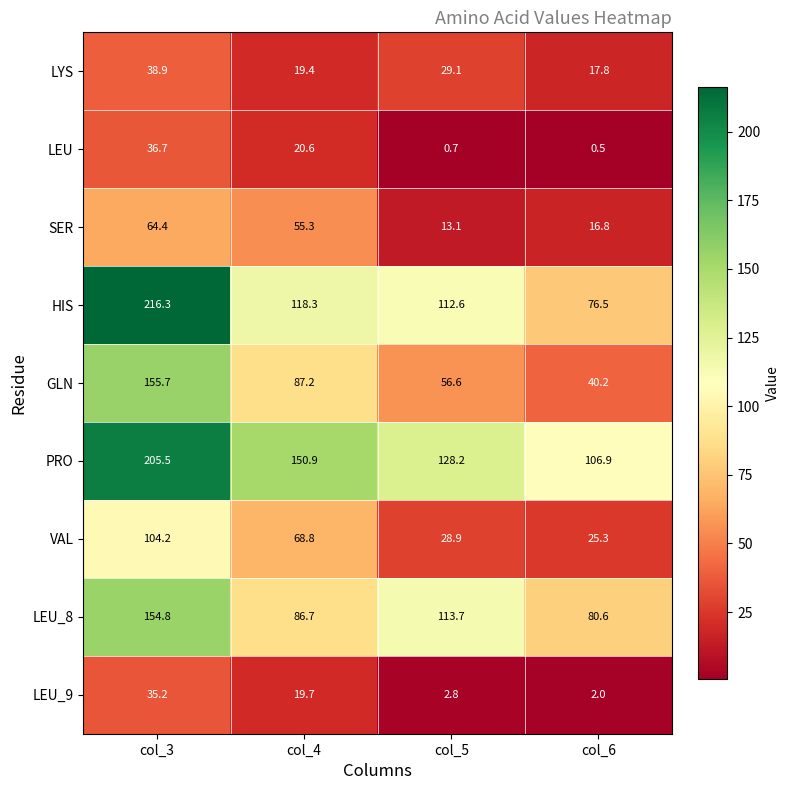

The value of VAL at col_5 is 13.8. True or false?

False